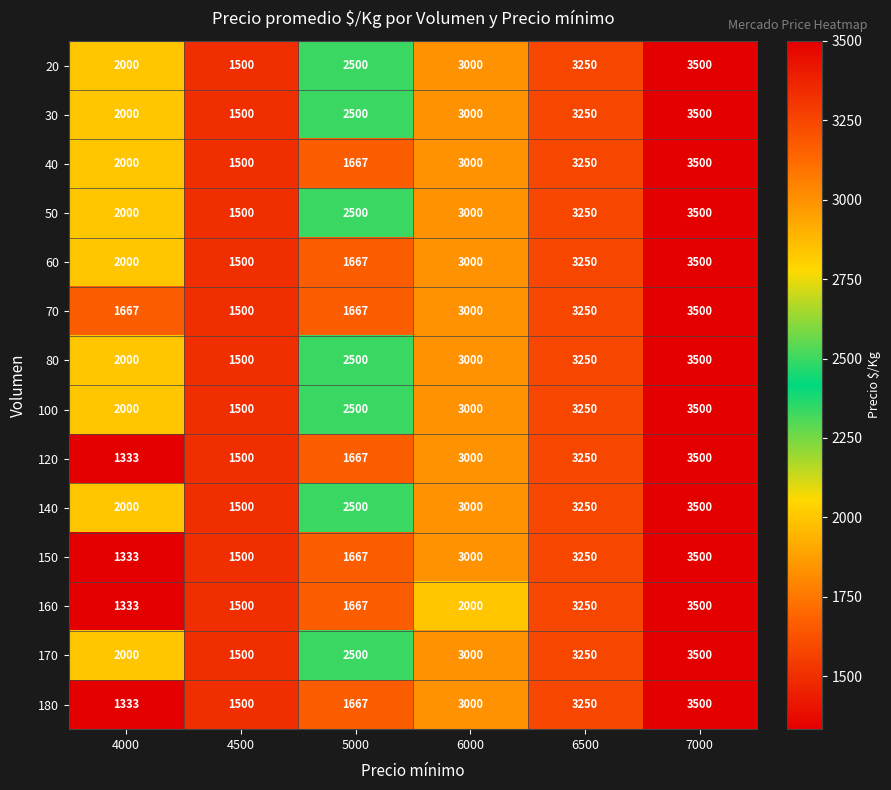

Read the 50 value at 6000.

3000